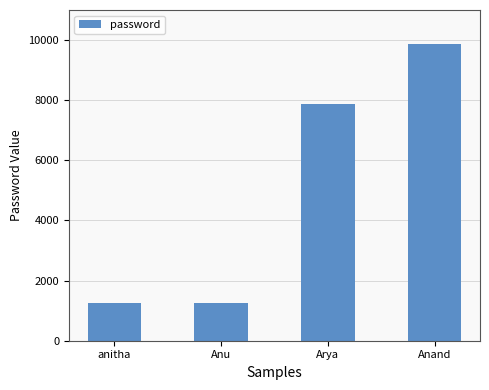

What is the ratio of the value at Arya to the value at Anand?

0.8